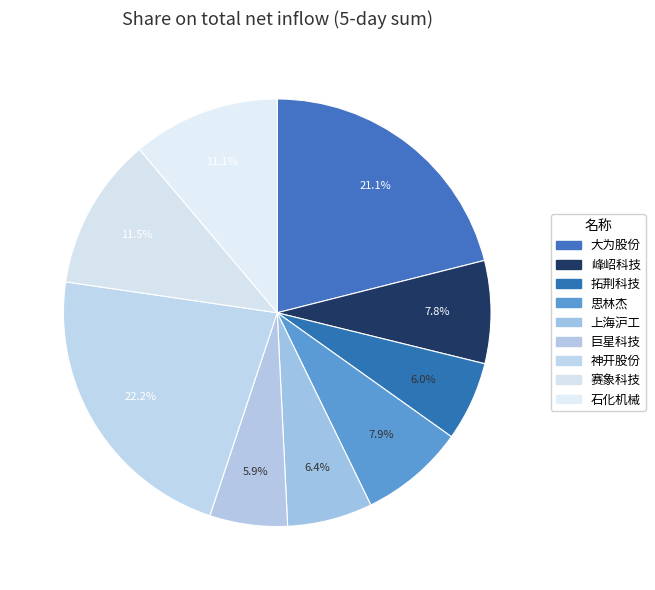

What percentage is the 赛象科技 slice, to the nearest percent?

12%